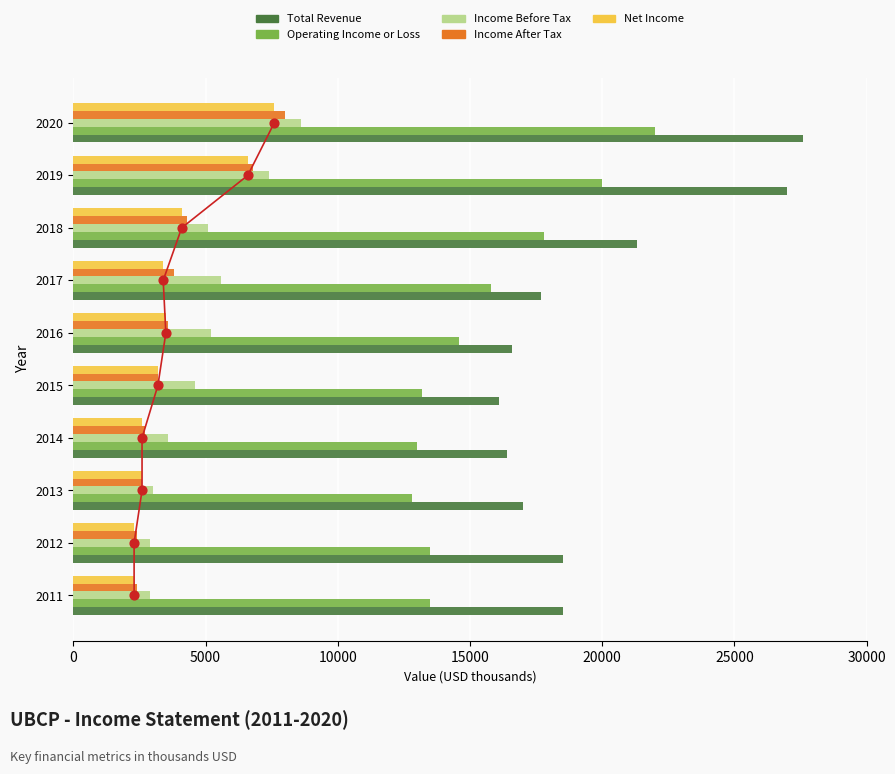

Which series reaches the maximum Y coordinate?

Total Revenue